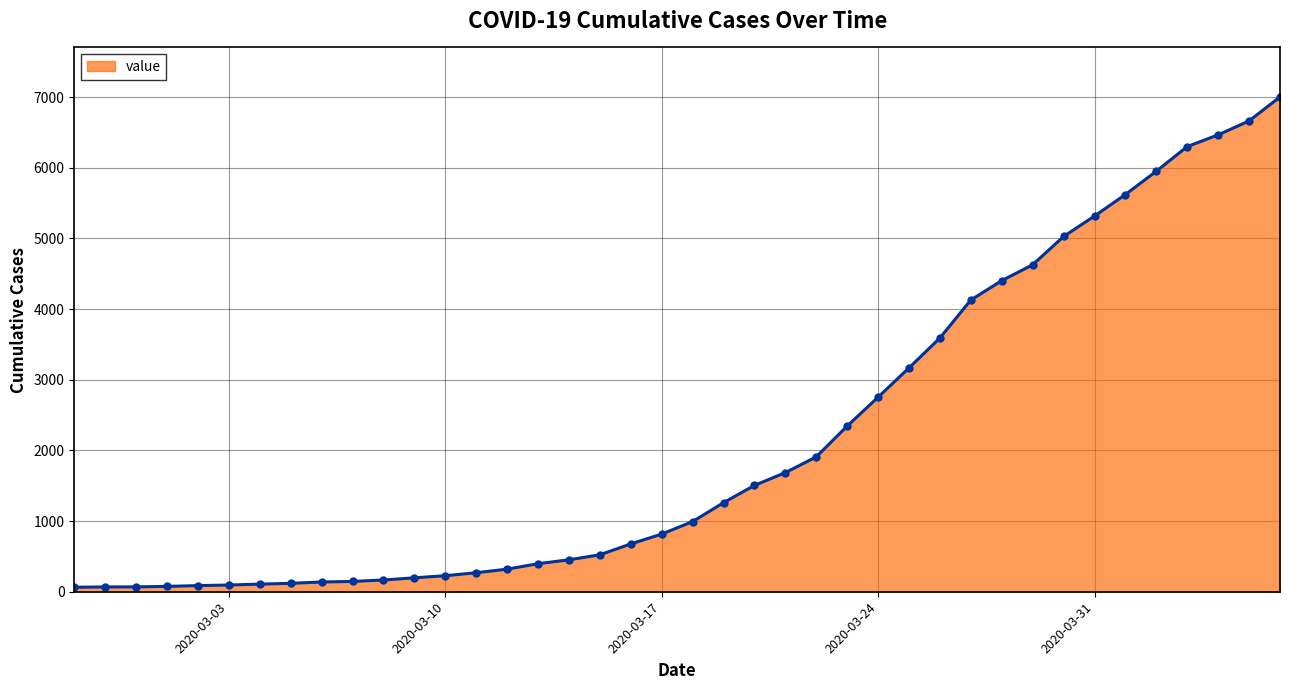

What is the average value?

2144